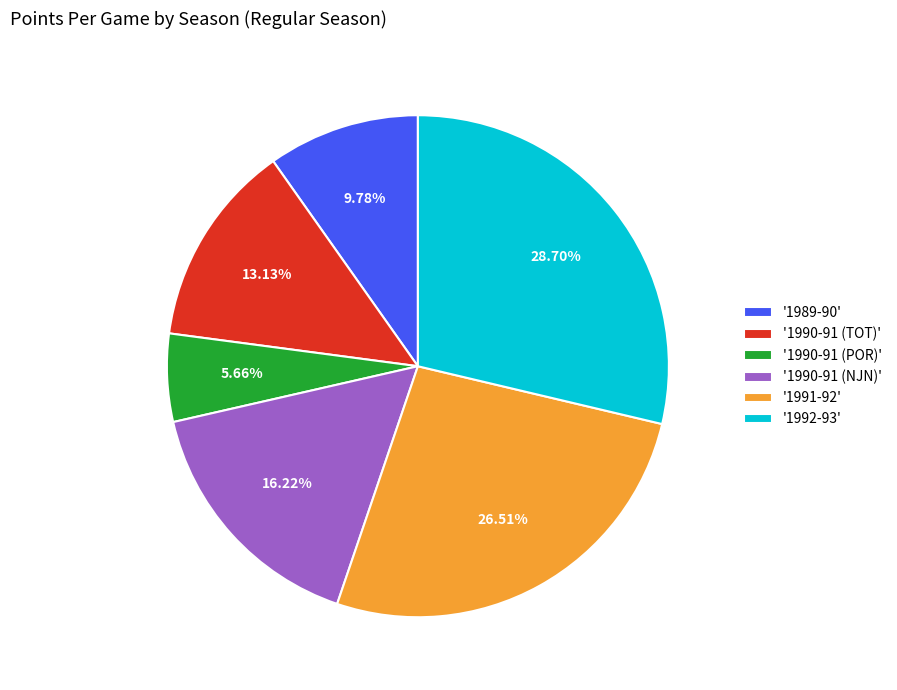

Is the sum of '1991-92' and '1990-91 (POR)' greater than half?

No